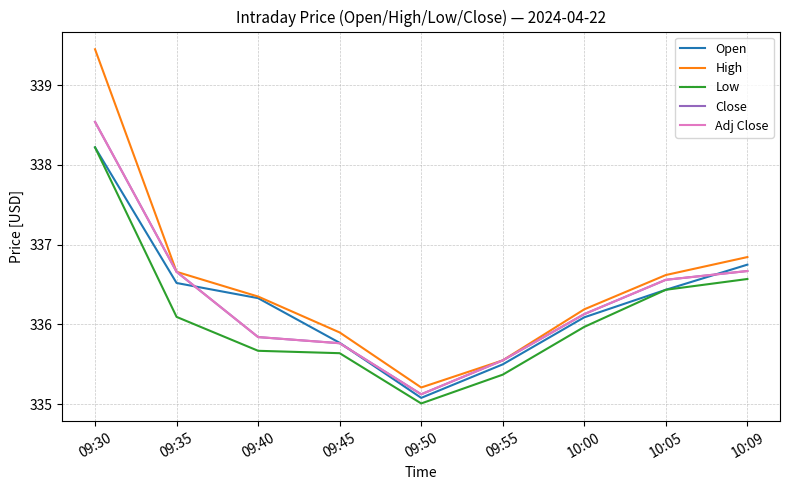

Is this an area chart (filled region under the line)?

No